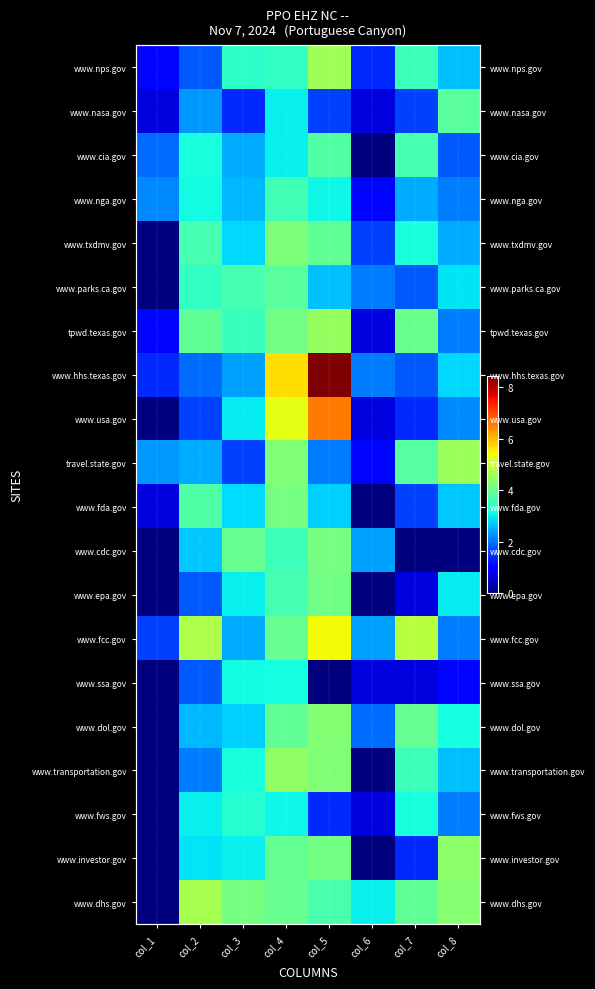

Between col_1 and col_5, which series saw the biggest shift?

www.hhs.texas.gov